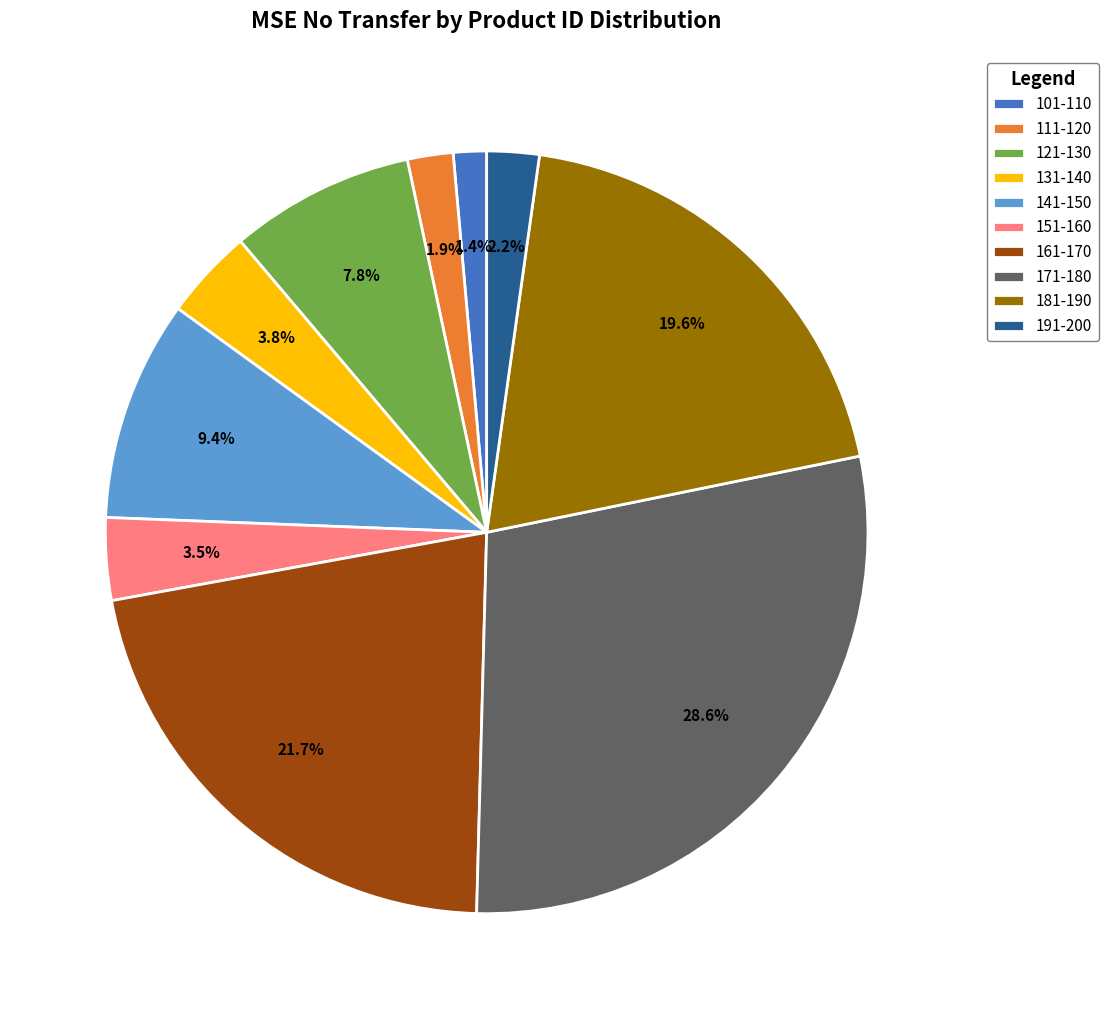

Does 101-110 account for over 50% of the chart?

No